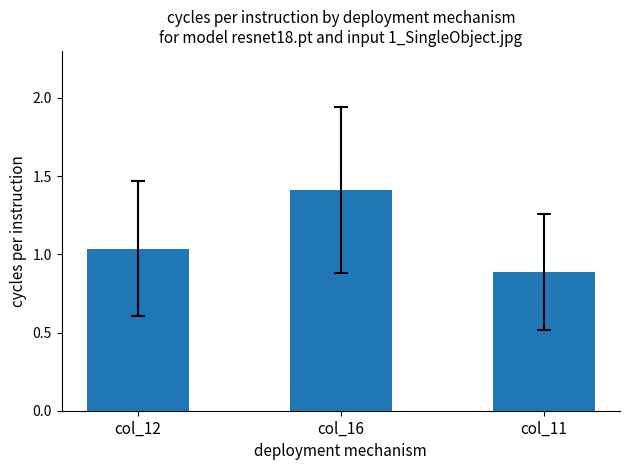

True or false: the data shows 0.9 at col_11.

True